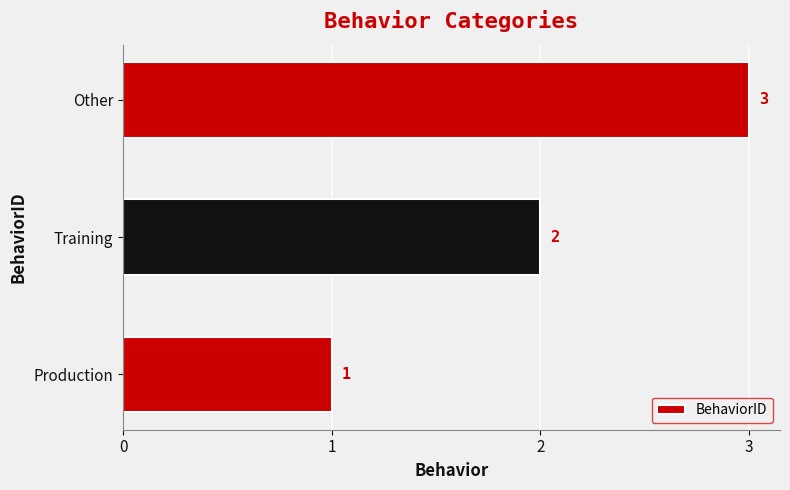

Which label corresponds to the largest value in the chart?

Other